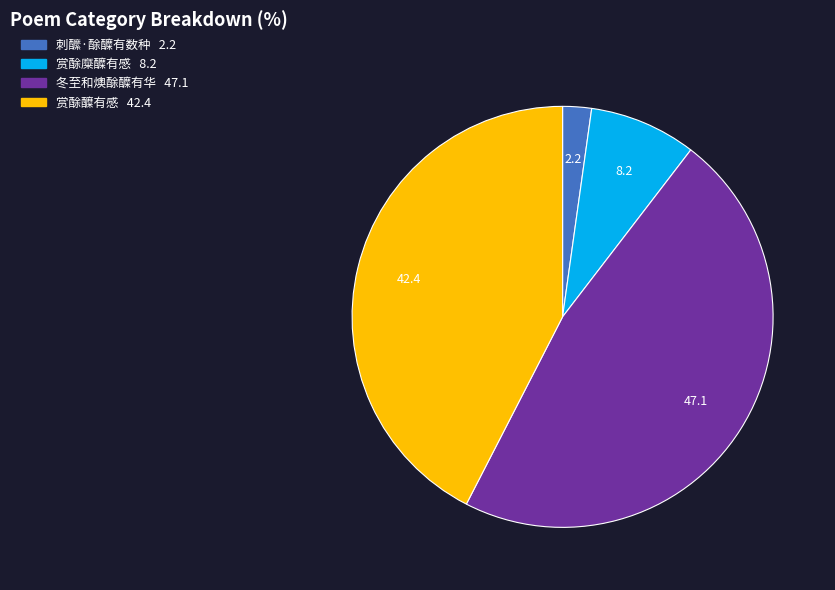

The 冬至和燠酴醾有华 slice represents 47% of the pie. True or false?

True